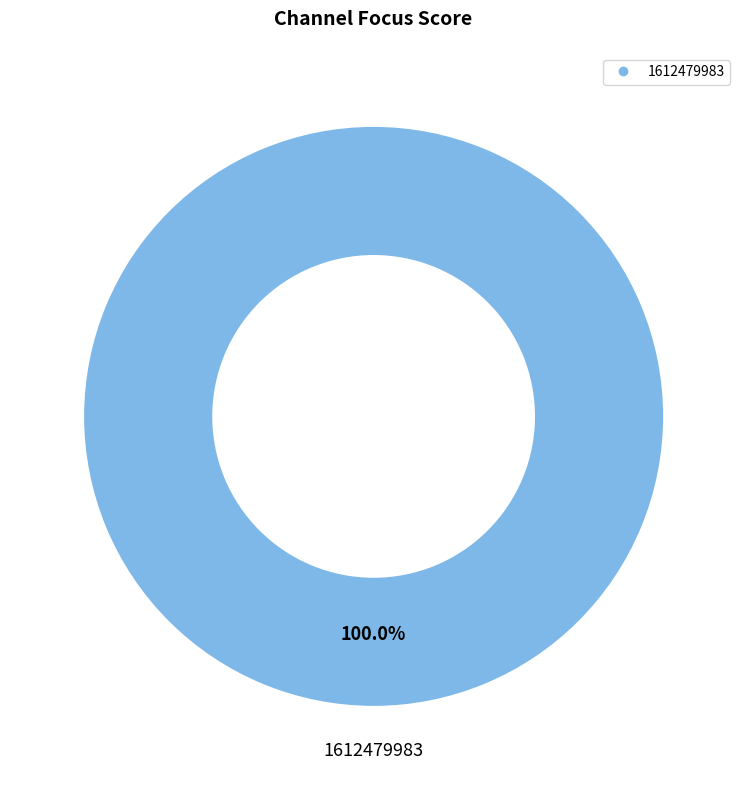

Is there a majority slice in this chart?

Yes